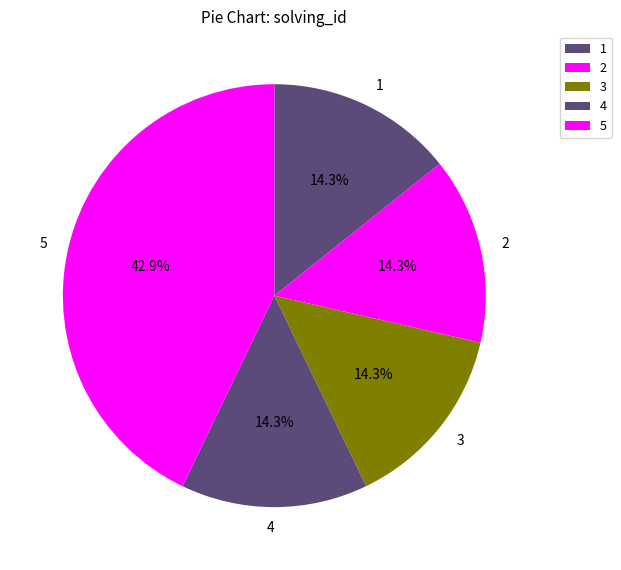

To the nearest percent, what is the difference between the largest and smallest slice percentages?

29%